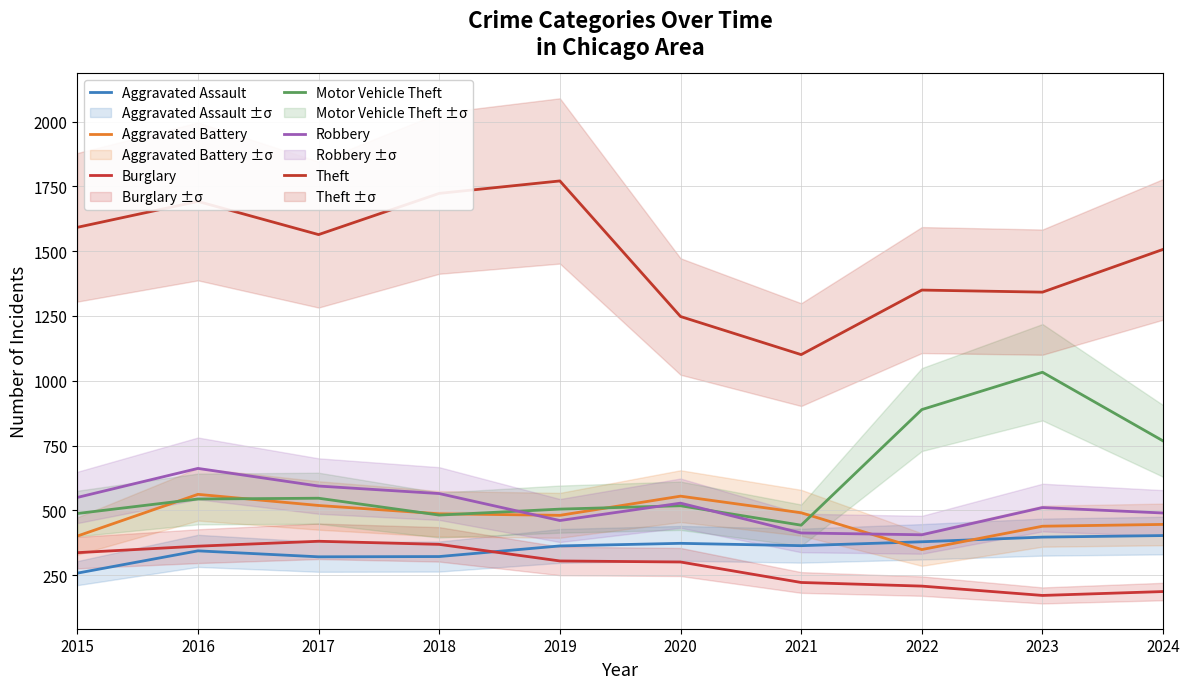

What is the value of the Theft point at the 6th from the left?

1248